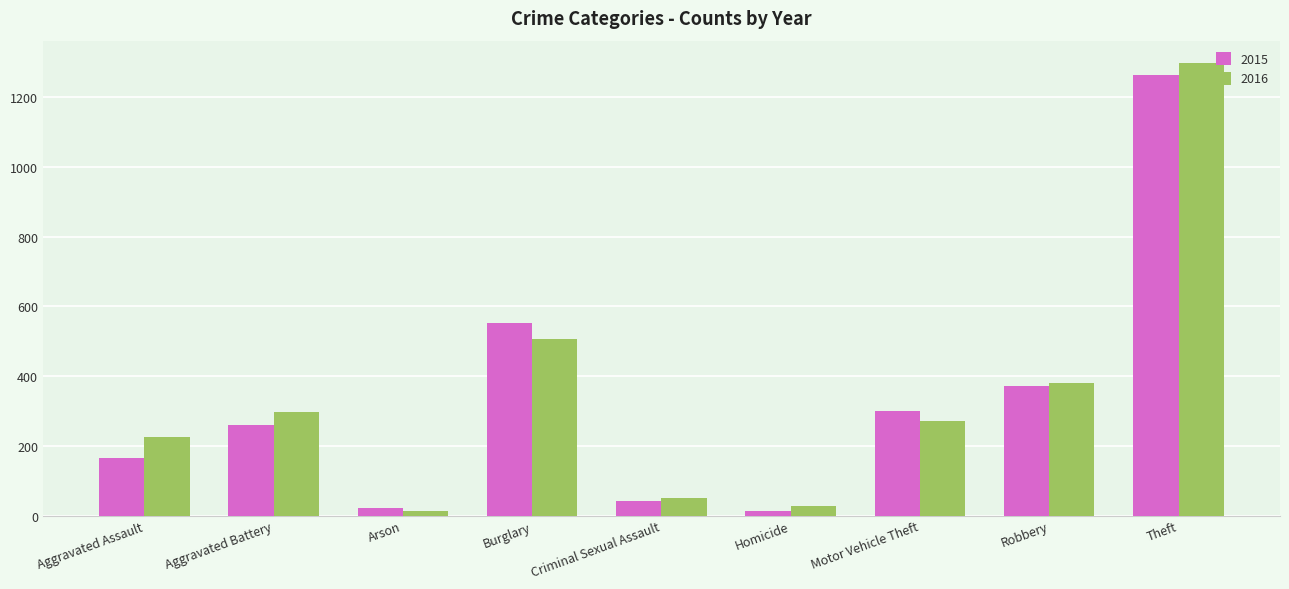

What is the label of the 6th bar from the right?

Burglary